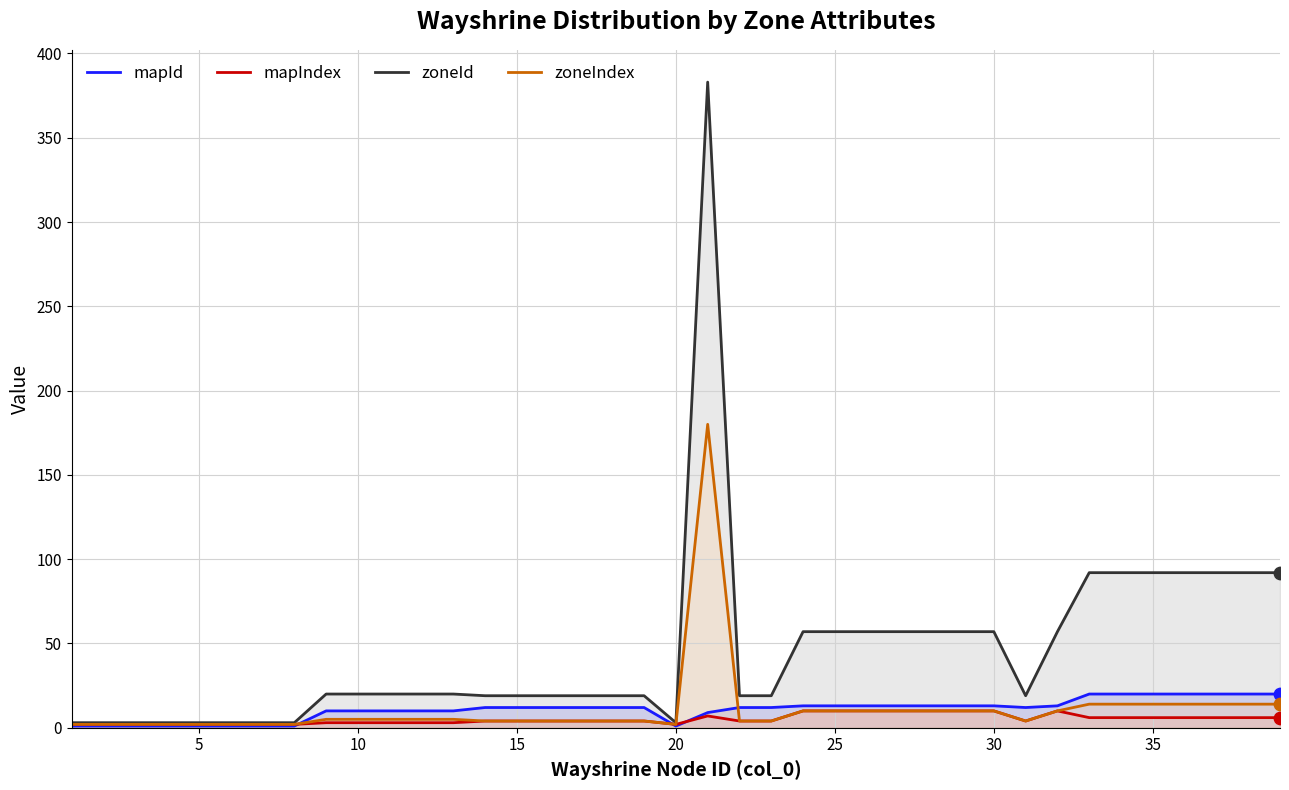

Which series has the largest total across all categories?

zoneId